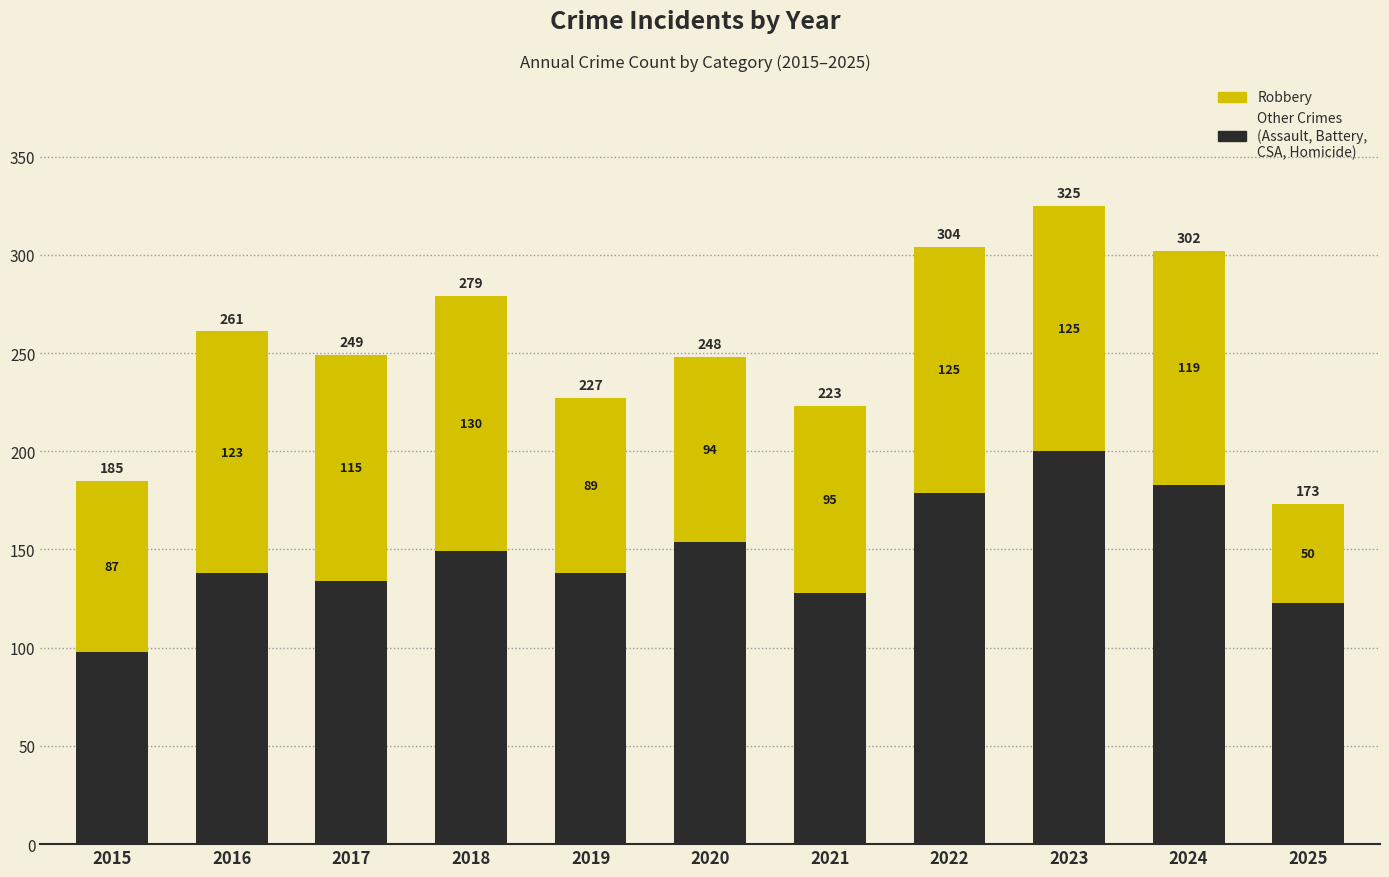

At which category is the sum across all series the highest?

2023